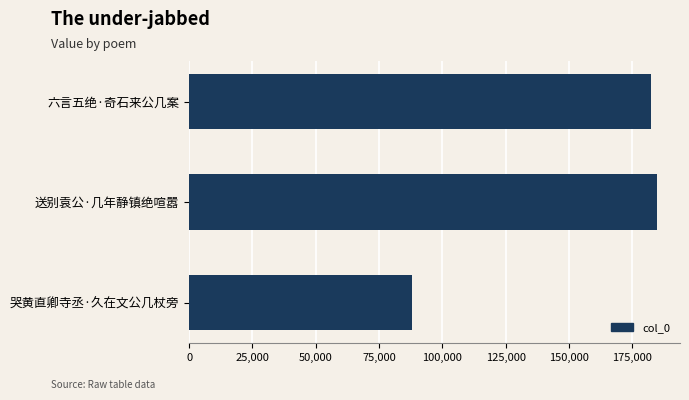

What is the greatest value displayed?

184675